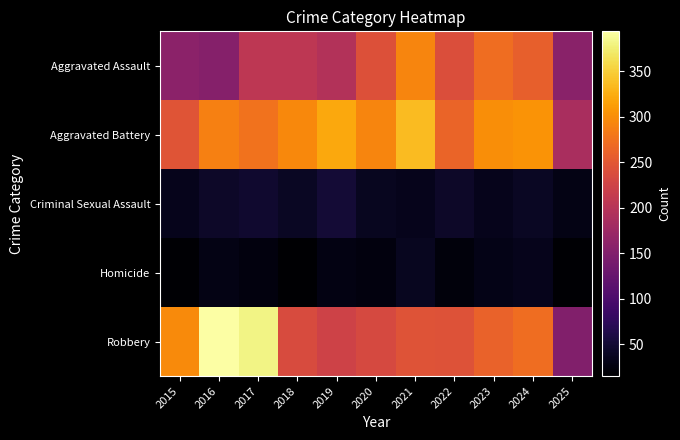

Rank the series at 2019 from highest to lowest value.

Aggravated Battery, Robbery, Aggravated Assault, Criminal Sexual Assault, Homicide